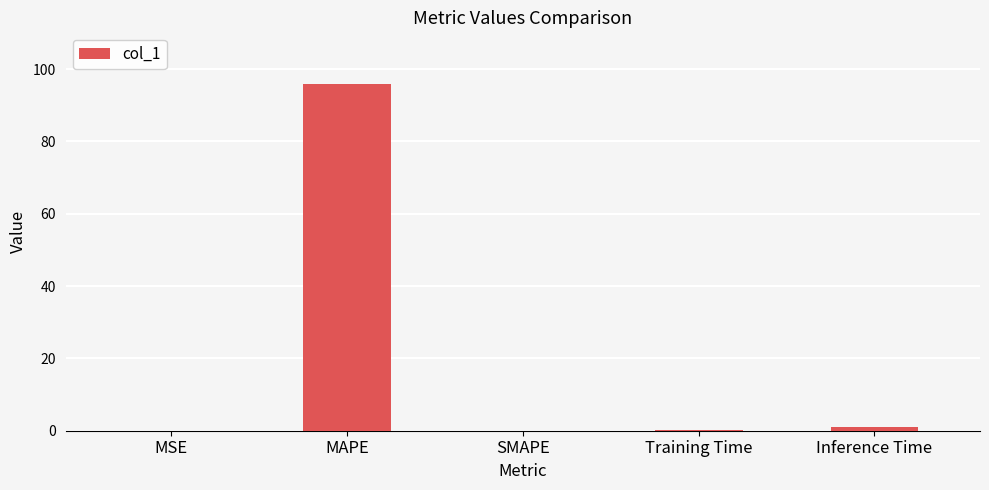

What value does the data have at MAPE?

95.8